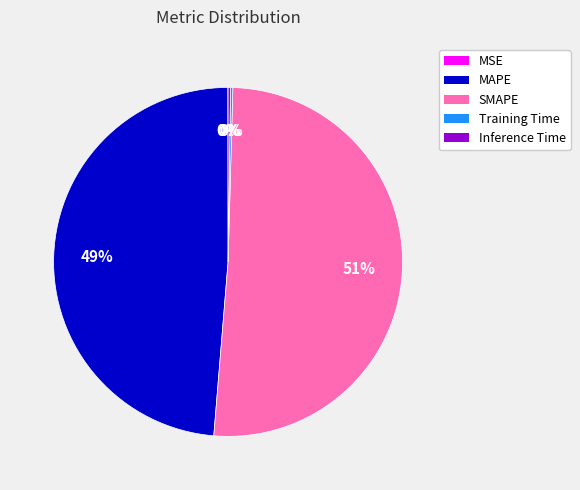

To the nearest percent, what is the difference between the largest and smallest slice percentages?

51%